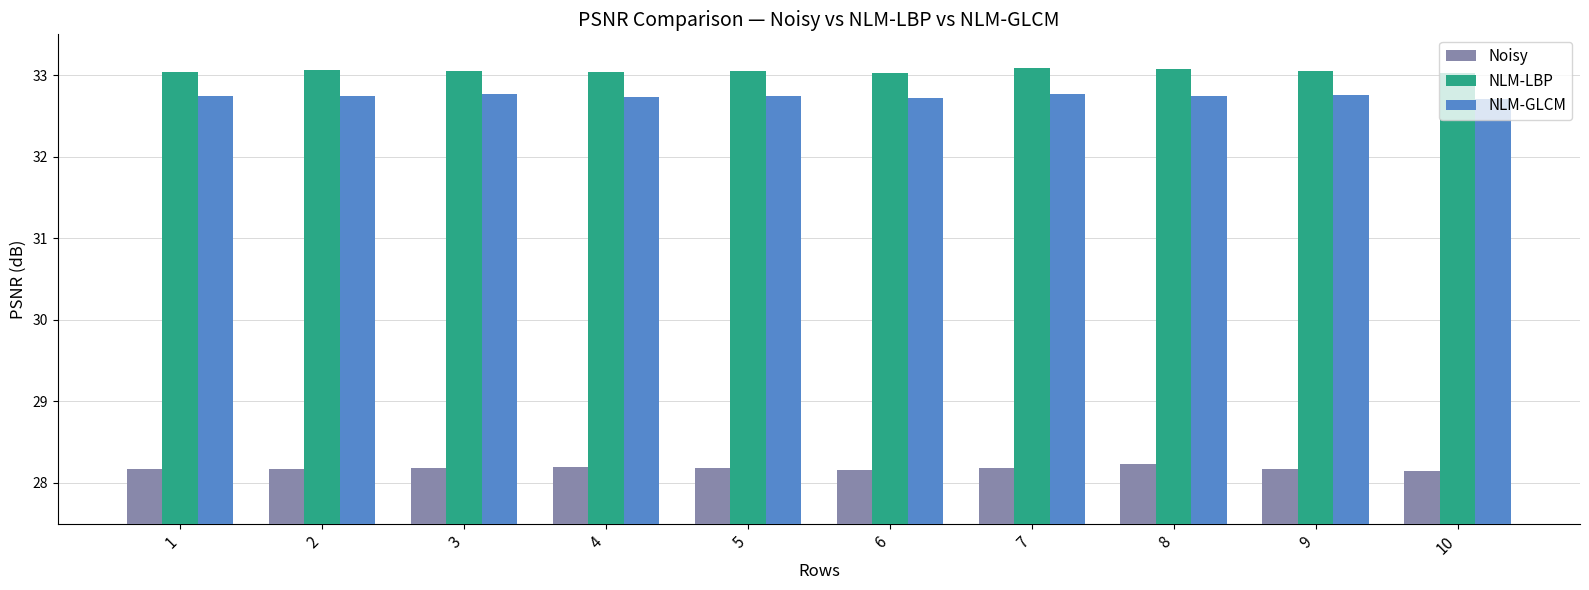

At how many categories does at least one series exceed 29?

10